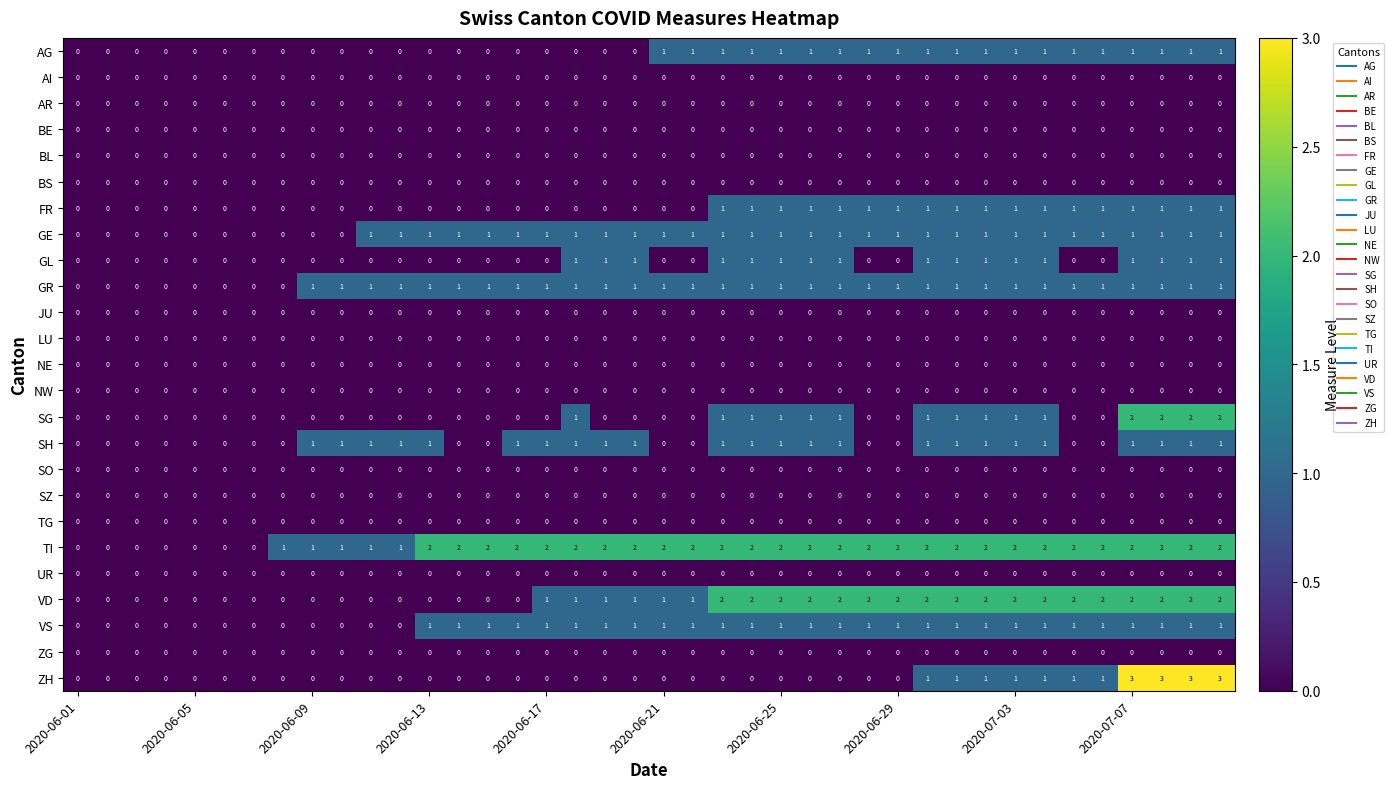

Which series has the largest total across all categories?

TI